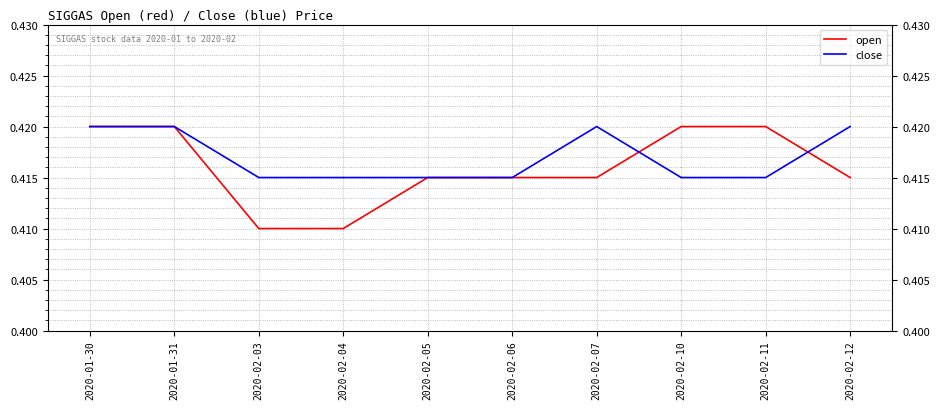

Which series has the largest range (max minus min)?

open